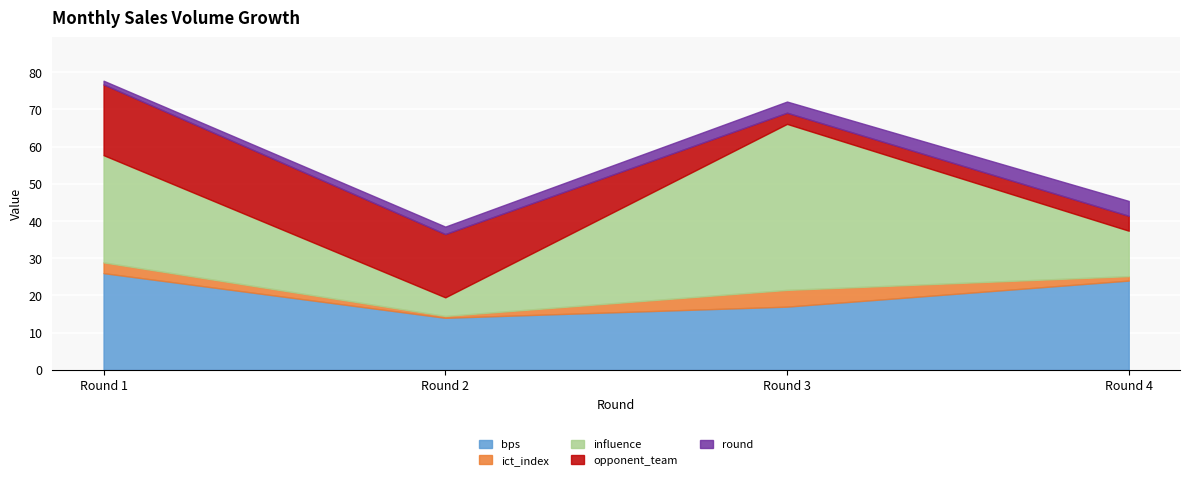

Between Round 2 and Round 4, which is larger?

Round 4